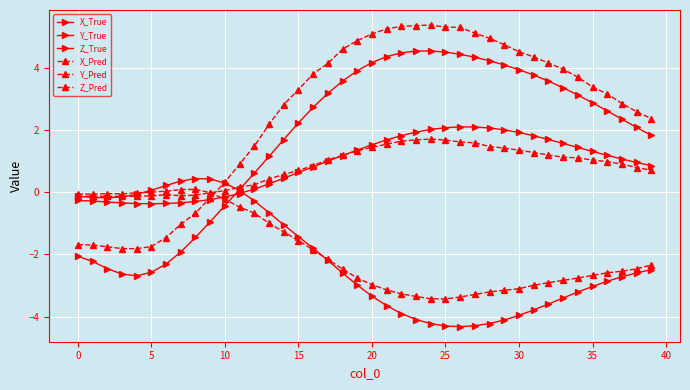

How many data points does each series have?

40